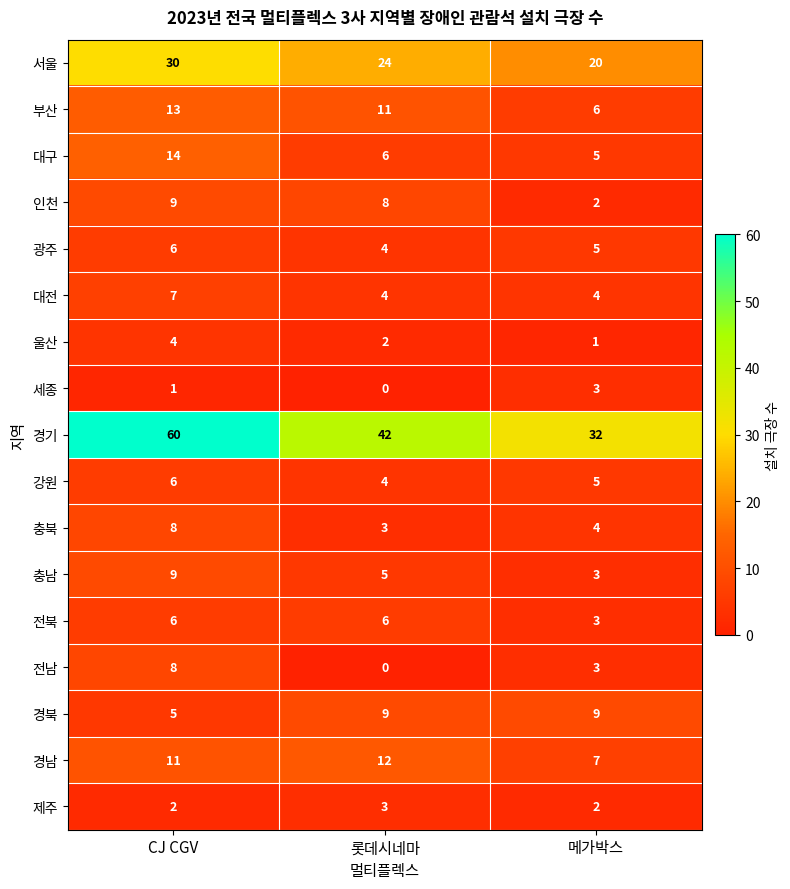

What is the total value across all series at 롯데시네마?

143